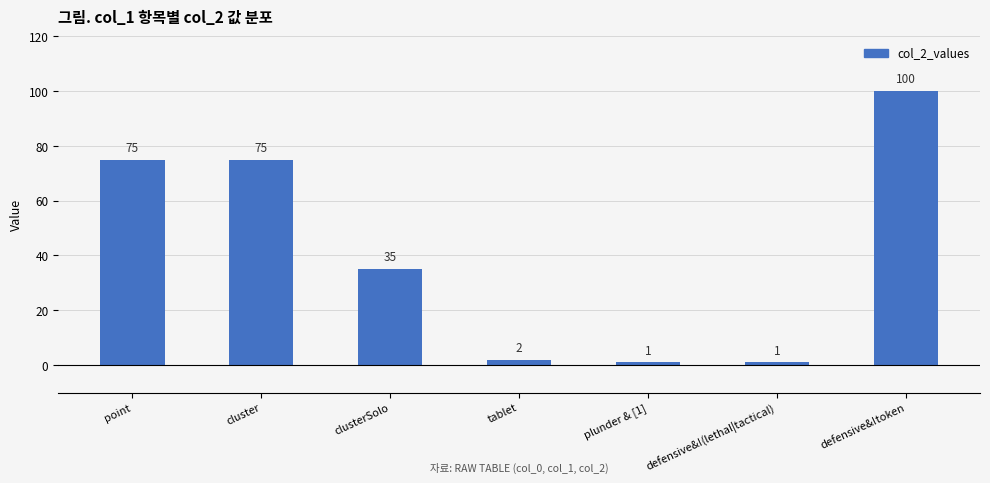

How many bars are there in total?

7